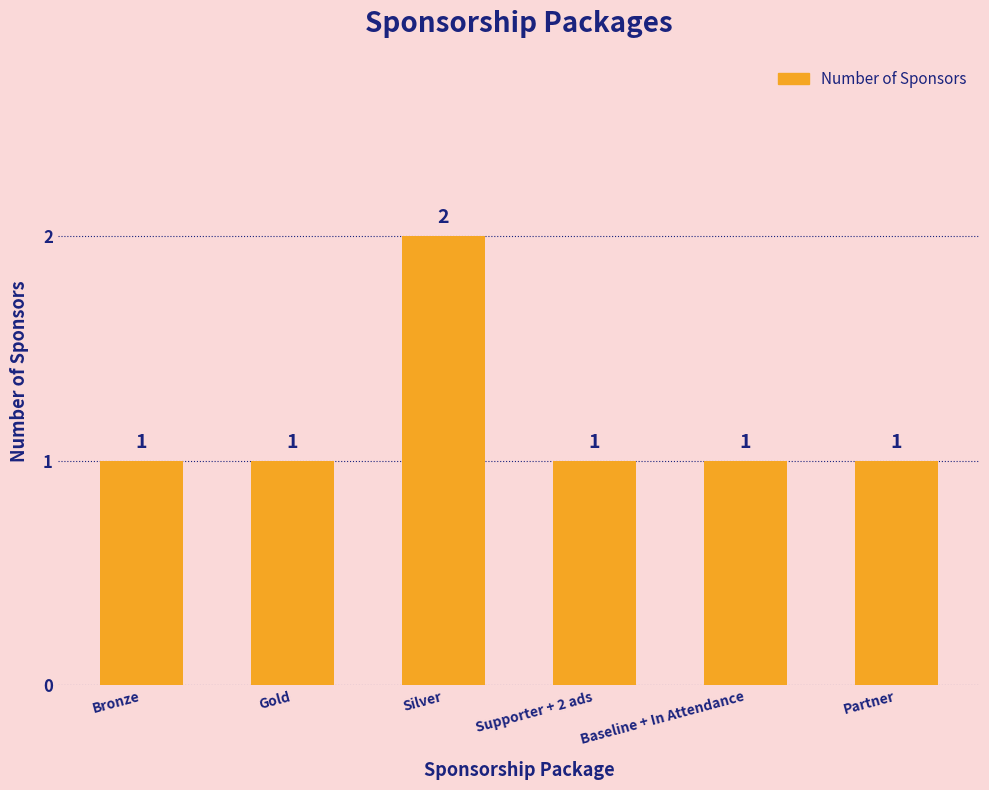

Read the value at Supporter + 2 ads.

1